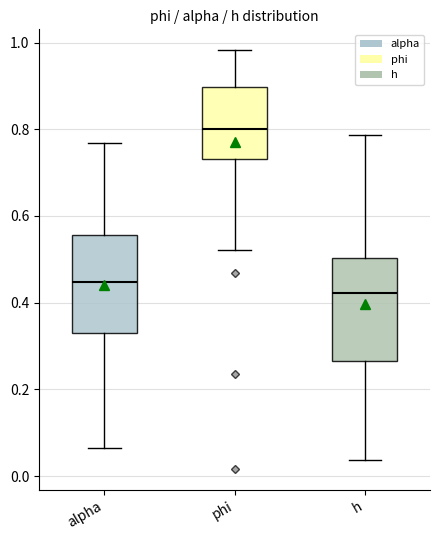

Reading left to right, read every box against the y-axis: the position of its median line, the range the box covers, and the ends of its whiskers. The values are not printed on the chart, so give them approximately, as read against the axis.

alpha: median 0.44, box 0.34 to 0.56, whiskers 0.06 to 0.76
phi: median 0.80, box 0.74 to 0.90, whiskers 0.52 to 0.98
h: median 0.42, box 0.26 to 0.50, whiskers 0.04 to 0.78